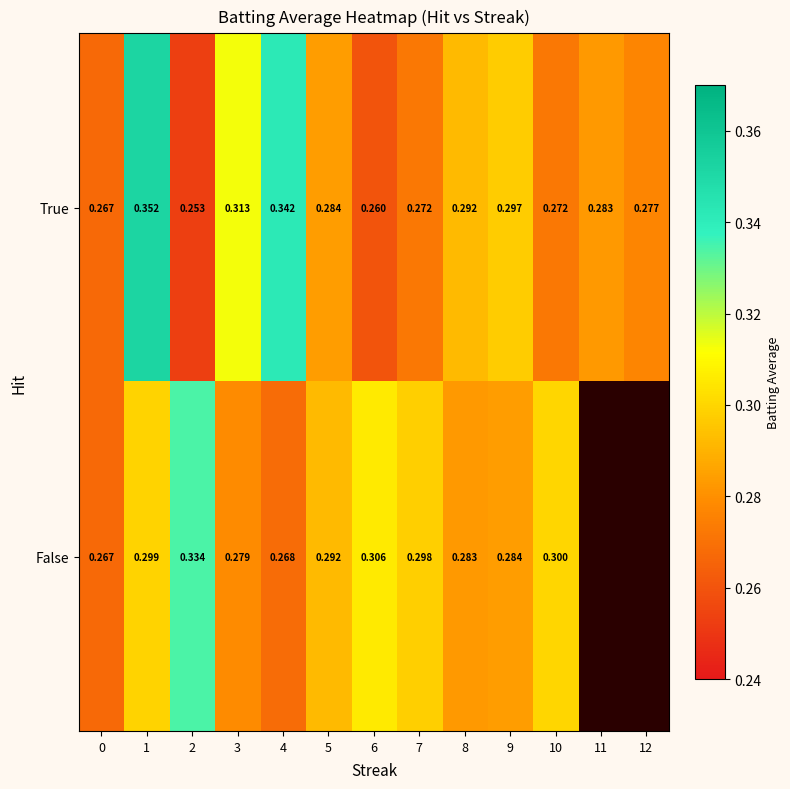

Is the value of False at 4 greater than the value of True at 4?

No